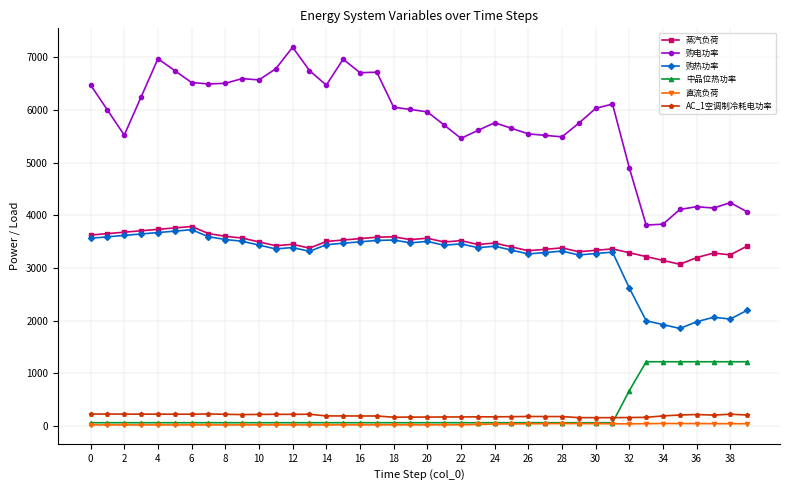

Does the chart have visible grid lines?

Yes